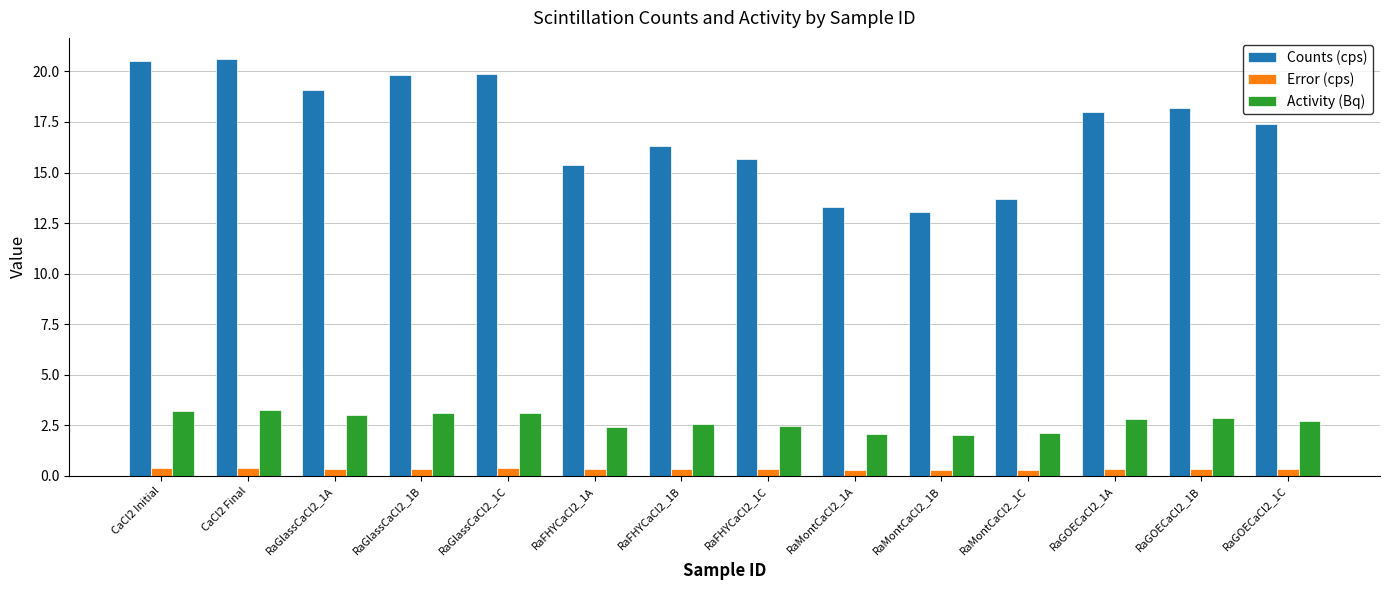

What is the difference between the maximum and minimum values in the Counts (cps) series?

7.6